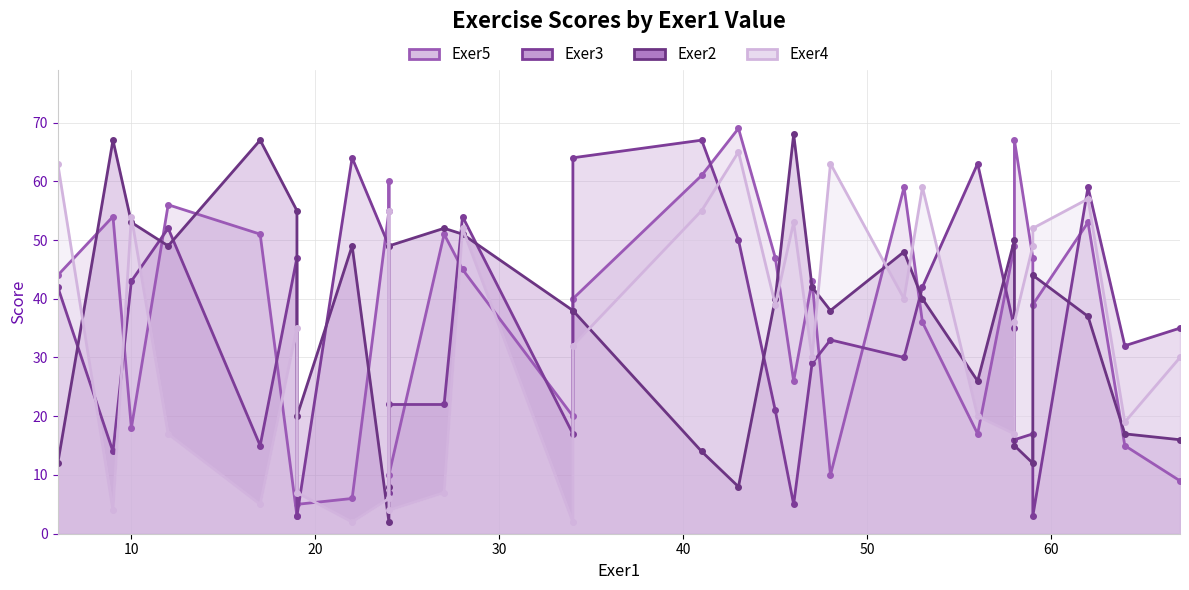

Which series has the largest total across all categories?

Exer5